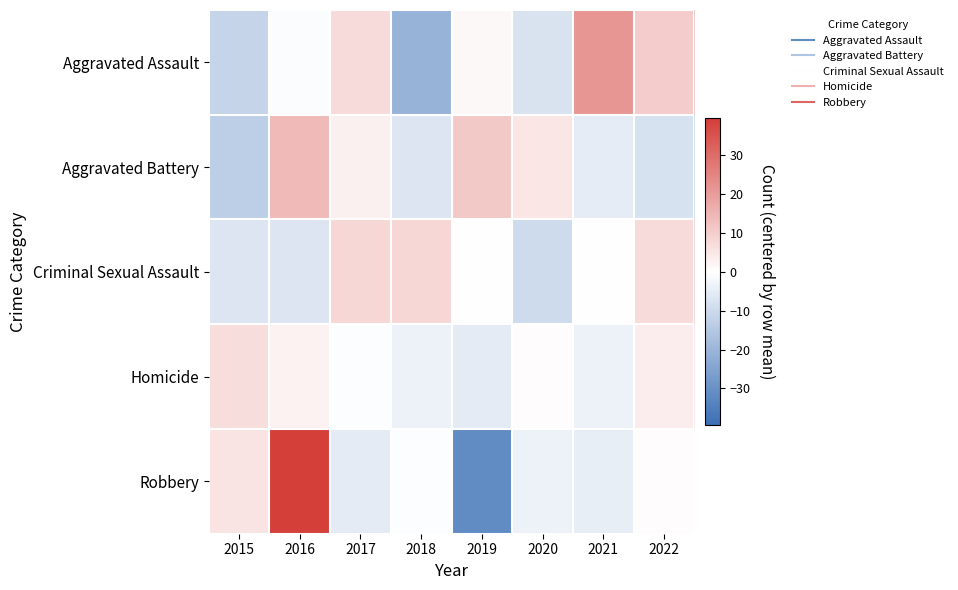

List the series in order of their peak value, lowest first.

Homicide, Criminal Sexual Assault, Aggravated Battery, Aggravated Assault, Robbery